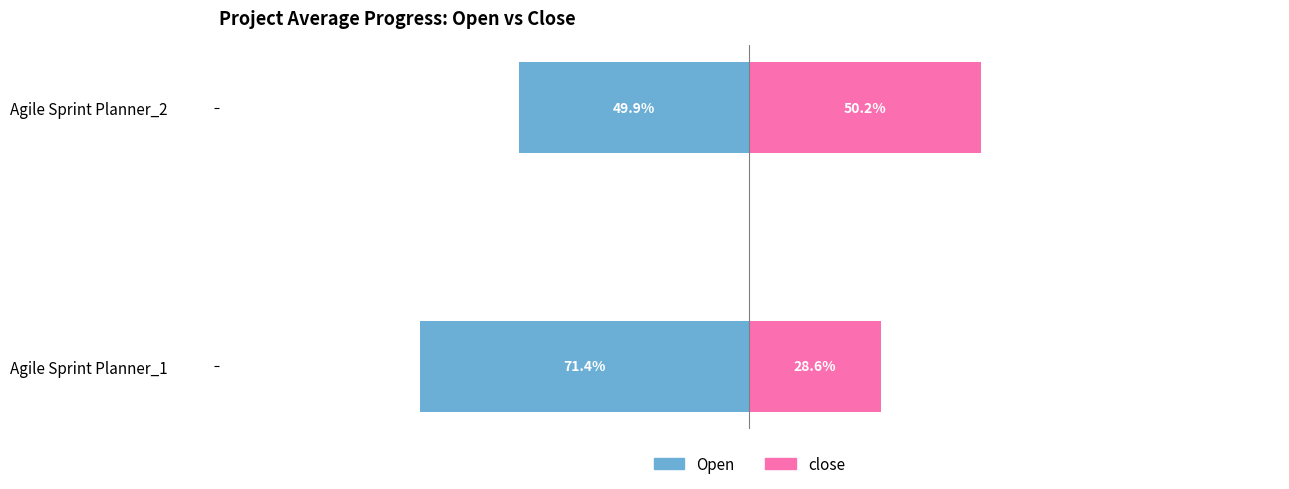

What is the minimum value shown in the chart?

-0.7